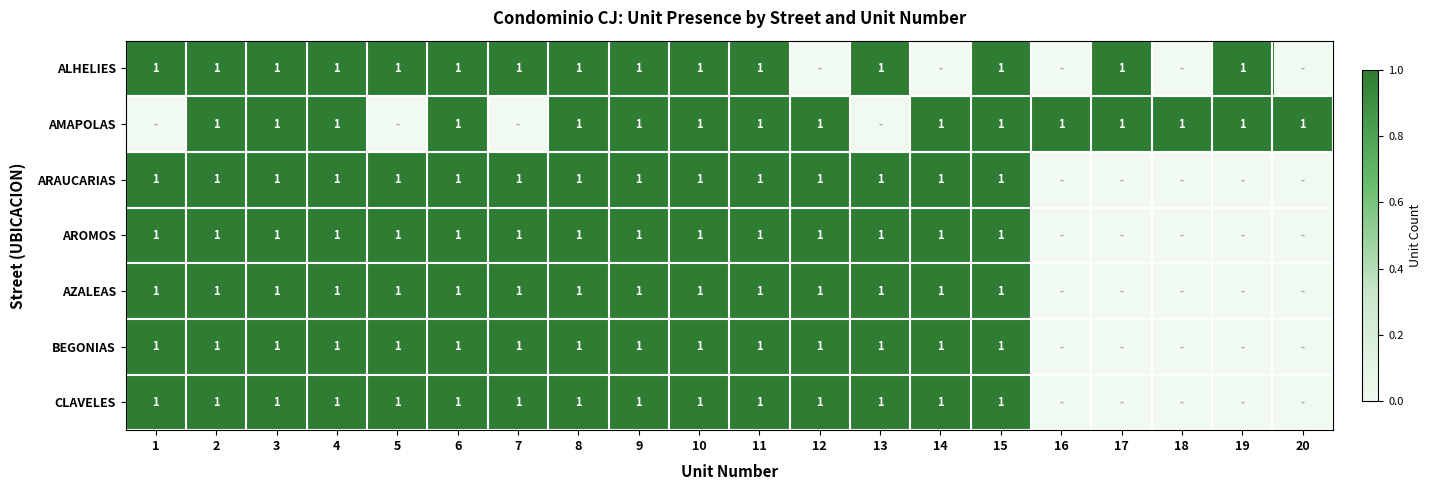

What is the total value across all series at 9?

7